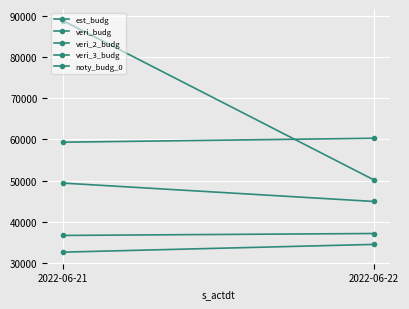

Which series has the largest total across all categories?

noty_budg_0